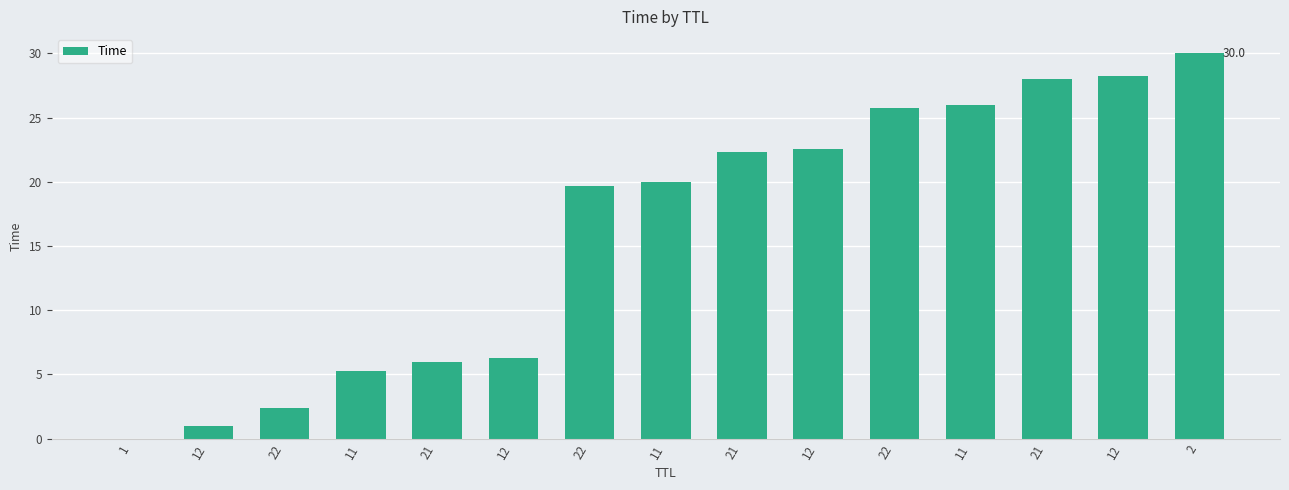

Is it true that the value at 21 is 6.0?

True